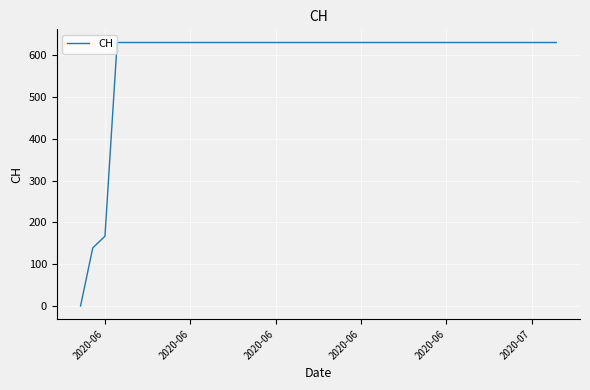

What is the difference between the maximum and minimum values?

631